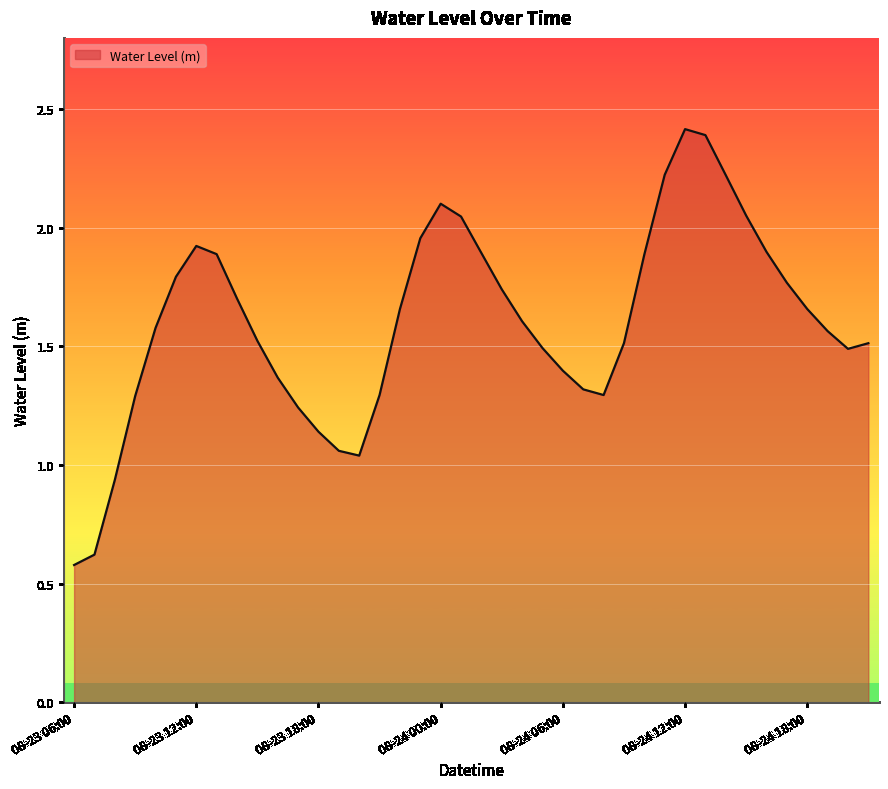

Does the chart have visible grid lines?

Yes